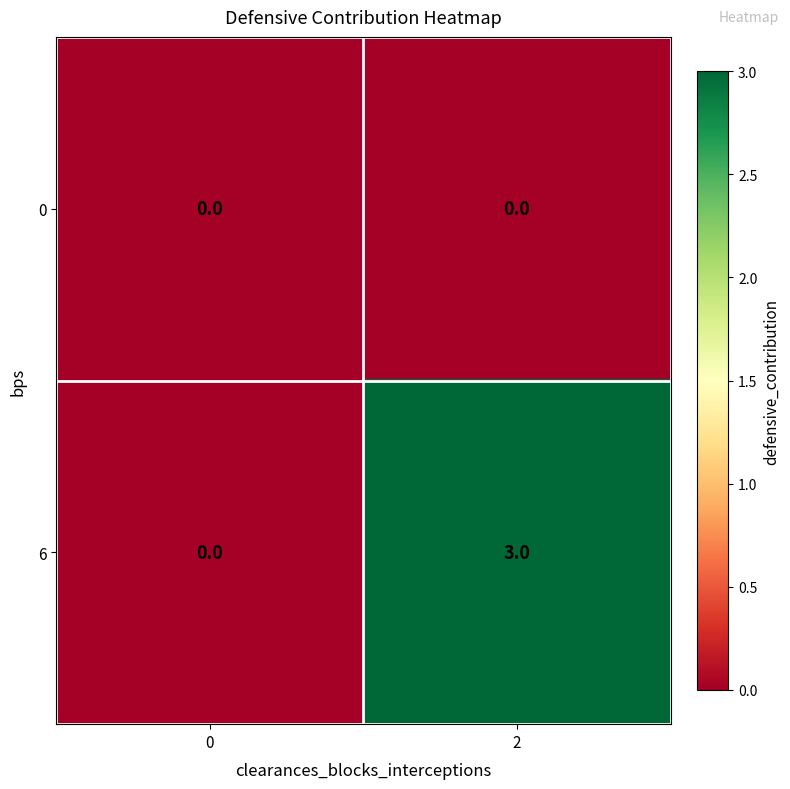

Reading left to right, list all the values displayed in this chart.

0: 0=0	2=0
6: 0=0	2=3